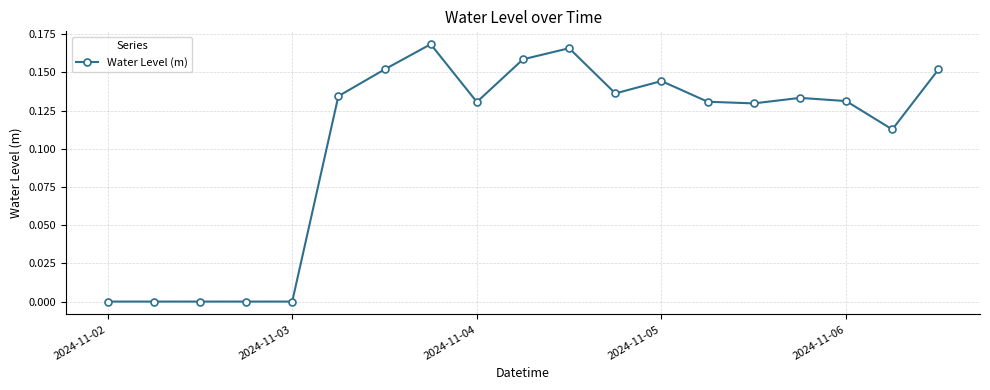

What is the sum of all values?

2.0